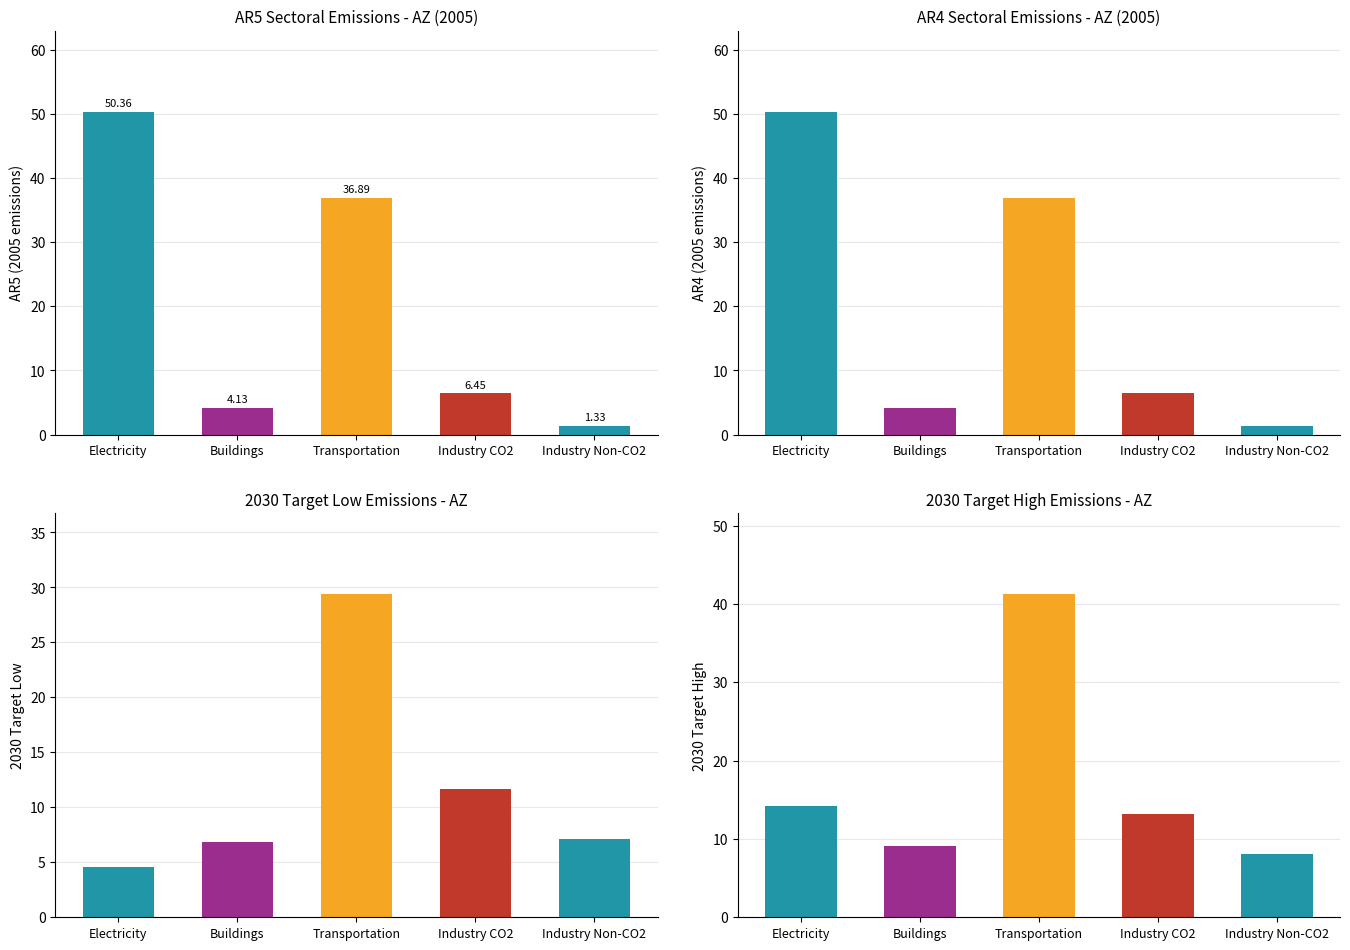

What is the label of the 4th bar from the left?

Industry CO2